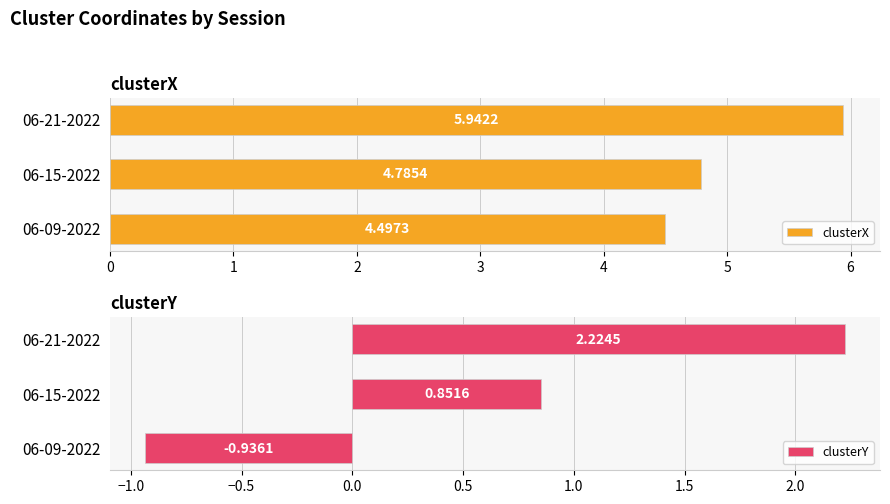

What is the value of the clusterX bar at the 2nd from the left?

4.8